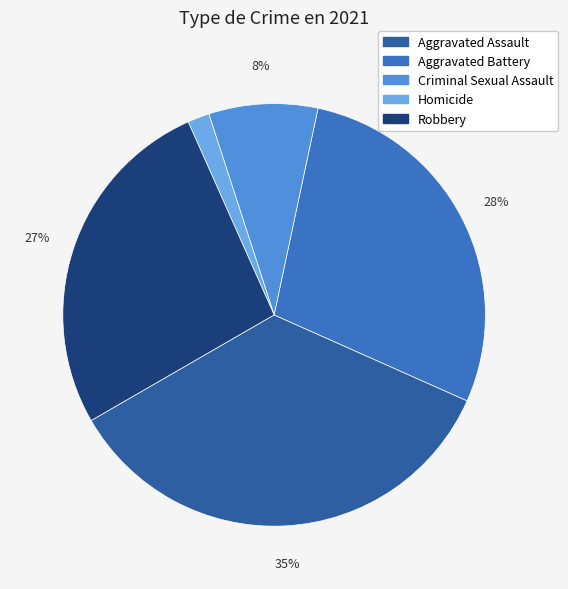

What percentage is the Criminal Sexual Assault slice, to the nearest percent?

8%